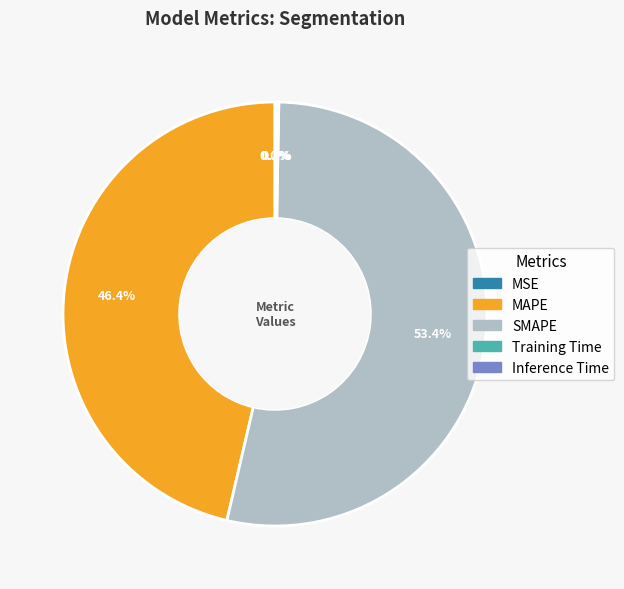

Which category has the biggest portion of the pie?

SMAPE